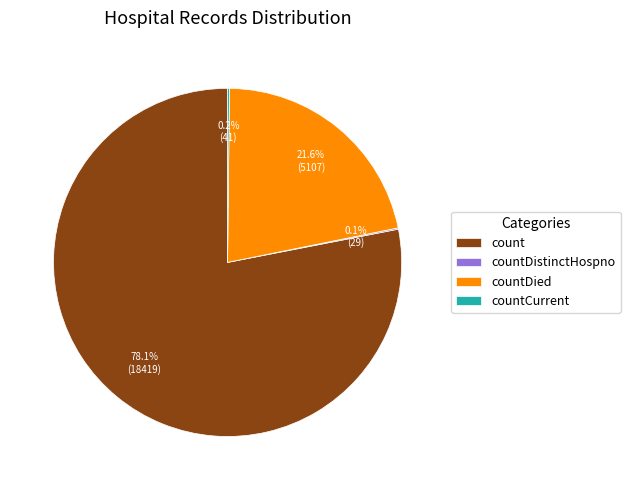

Which category has the biggest portion of the pie?

count